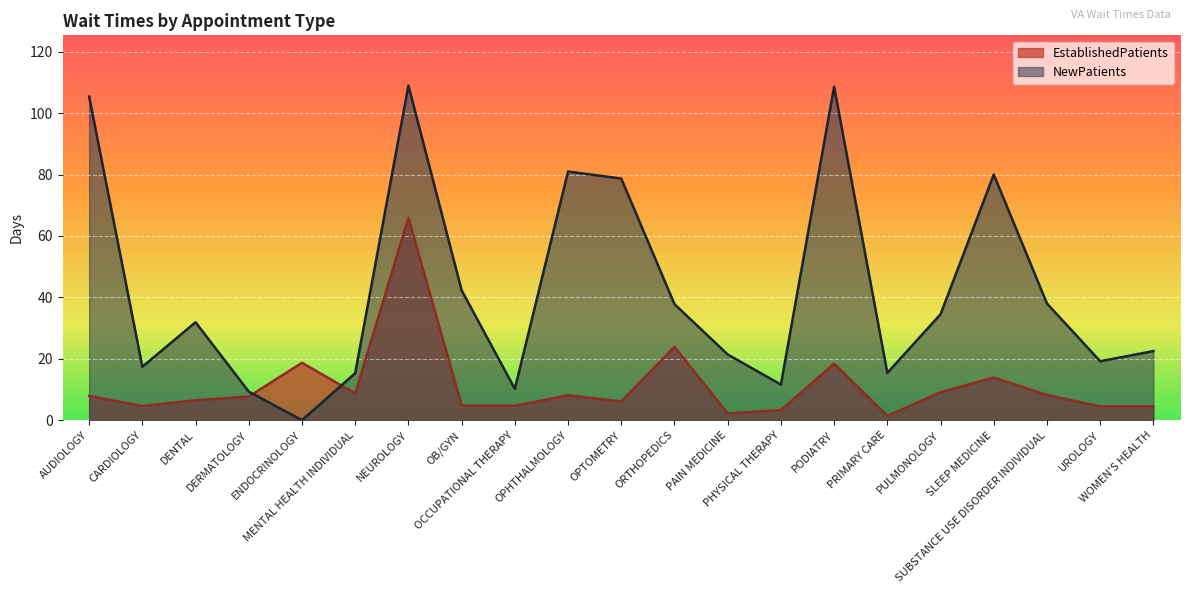

List the labels in order of NewPatients value, smallest first.

ENDOCRINOLOGY, DERMATOLOGY, OCCUPATIONAL THERAPY, PHYSICAL THERAPY, MENTAL HEALTH INDIVIDUAL, PRIMARY CARE, CARDIOLOGY, UROLOGY, PAIN MEDICINE, WOMEN'S HEALTH, DENTAL, PULMONOLOGY, ORTHOPEDICS, SUBSTANCE USE DISORDER INDIVIDUAL, OB/GYN, OPTOMETRY, SLEEP MEDICINE, OPHTHALMOLOGY, AUDIOLOGY, PODIATRY, NEUROLOGY